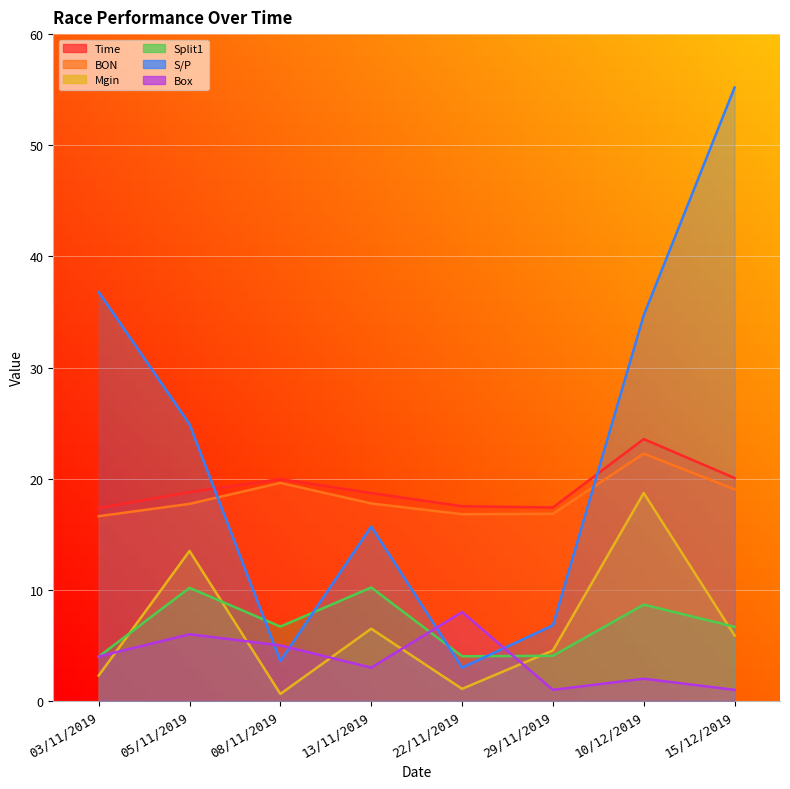

True or false: BON and Mgin cross at least once.

False